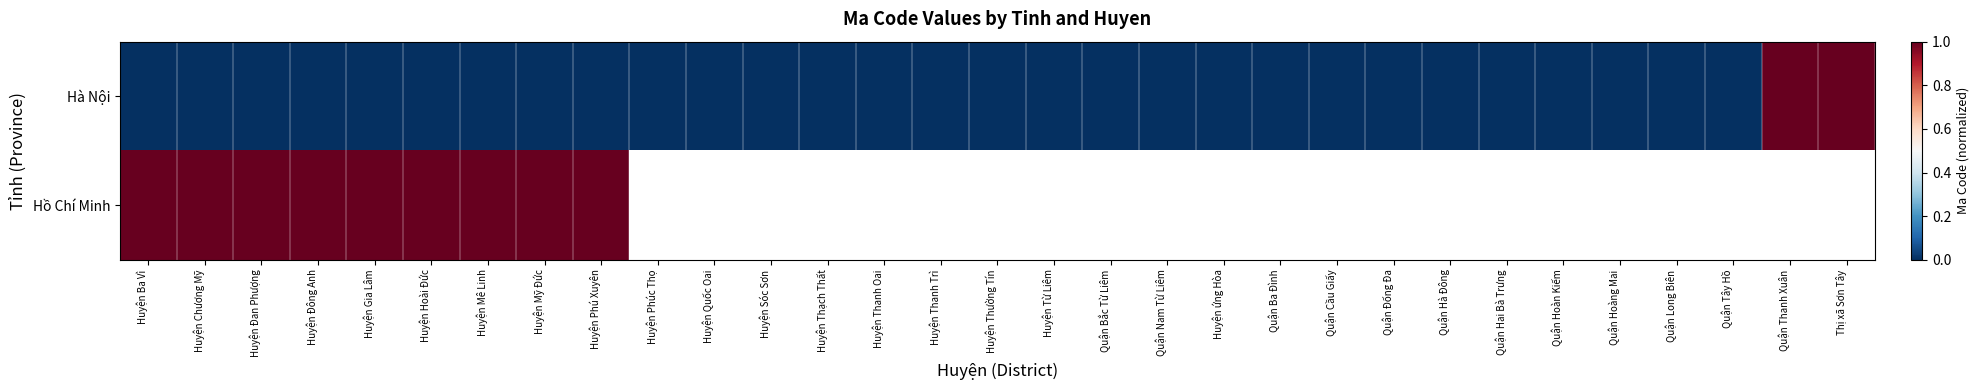

List the labels in order of Hà Nội value, largest first.

Thị xã Sơn Tây, Quận Thanh Xuân, Huyện Chương Mỹ, Huyện Ba Vì, Huyện Phú Xuyên, Quận Bắc Từ Liêm, Huyện Mỹ Đức, Huyện Thường Tín, Huyện Thanh Oai, Huyện Quốc Oai, Huyện Hoài Đức, Huyện Thạch Thất, Huyện Đan Phượng, Huyện Phúc Thọ, Quận Tây Hồ, Quận Cầu Giấy, Huyện Mê Linh, Huyện Thanh Trì, Huyện Từ Liêm, Huyện Gia Lâm, Huyện Đông Anh, Huyện Sóc Sơn, Huyện ứng Hòa, Quận Long Biên, Quận Ba Đình, Quận Hai Bà Trưng, Quận Đống Đa, Quận Hoàn Kiếm, Quận Hà Đông, Quận Hoàng Mai, Quận Nam Từ Liêm